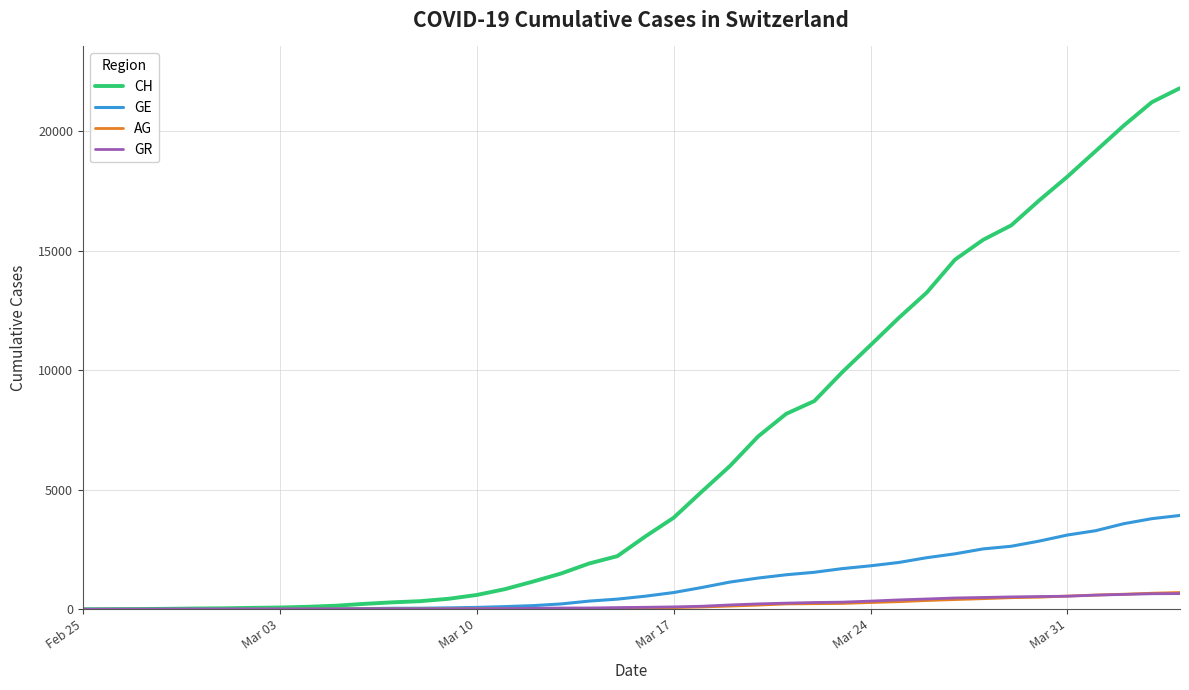

Which series has the largest total across all categories?

CH